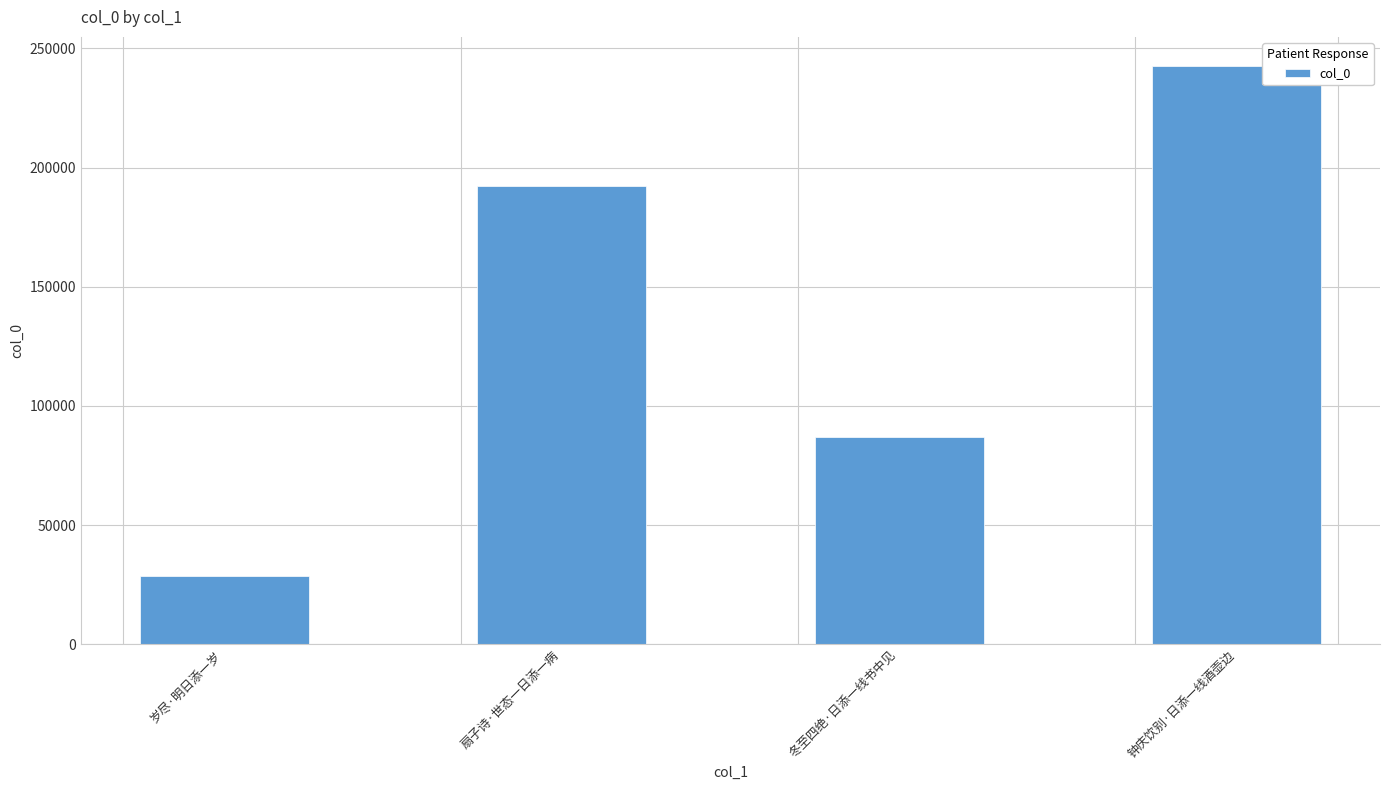

The value at 岁尽·明日添一岁 is 49902. True or false?

False